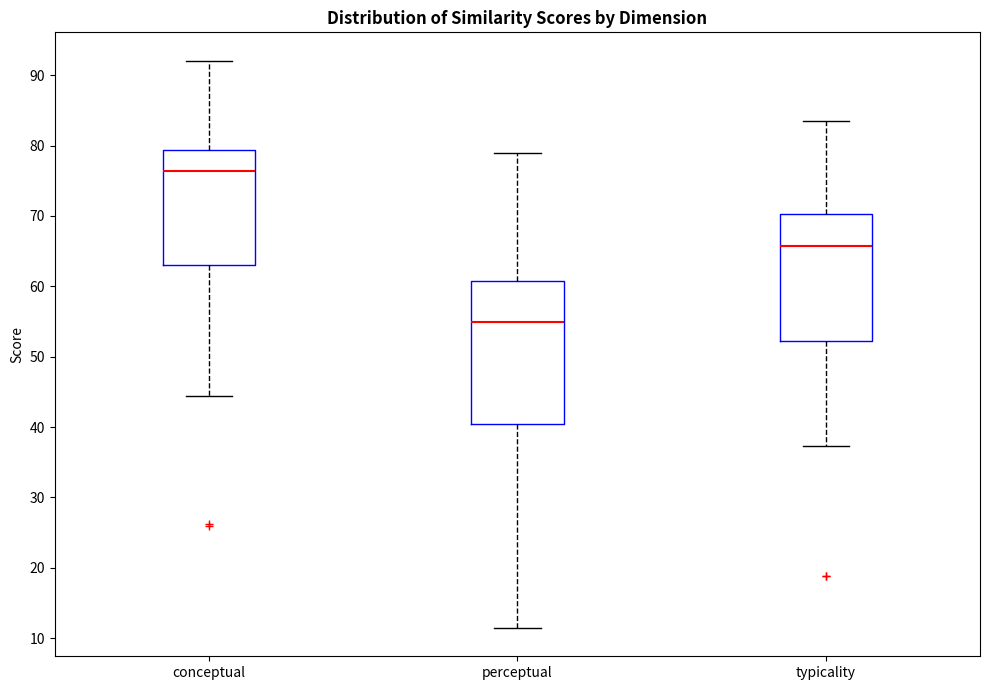

Reading left to right, read every box against the y-axis: the position of its median line, the range the box covers, and the ends of its whiskers. The values are not printed on the chart, so give them approximately, as read against the axis.

conceptual: median 76, box 63 to 79, whiskers 44 to 92
perceptual: median 55, box 40 to 61, whiskers 11 to 79
typicality: median 66, box 52 to 70, whiskers 37 to 83